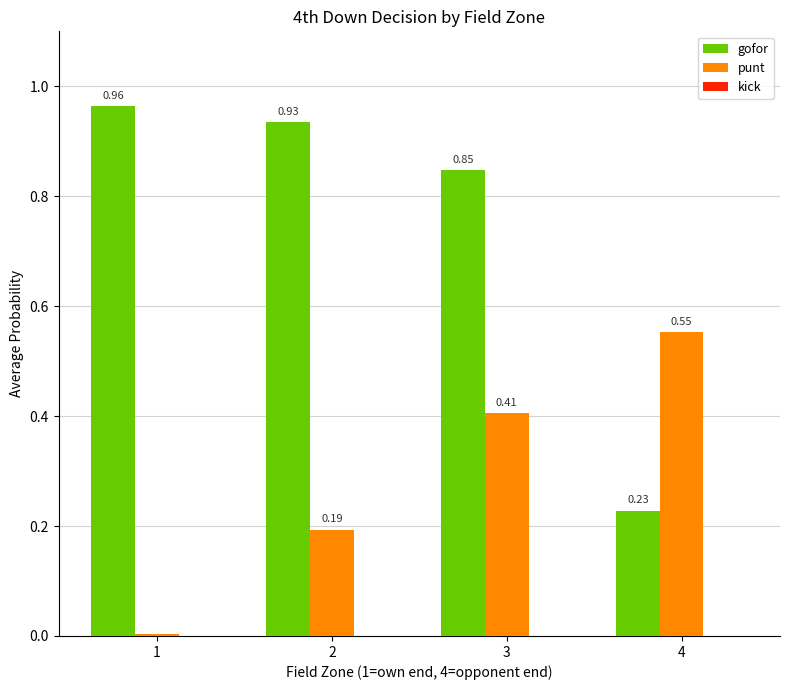

List the series in order of their peak value, lowest first.

punt, gofor